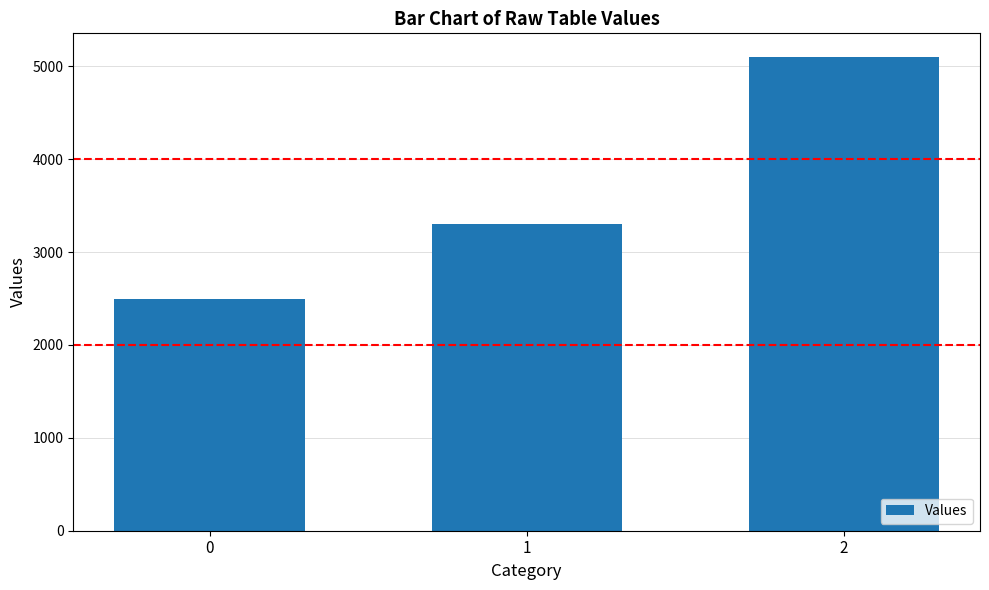

Reading left to right, extract all data points from this chart.

2500	3300	5100